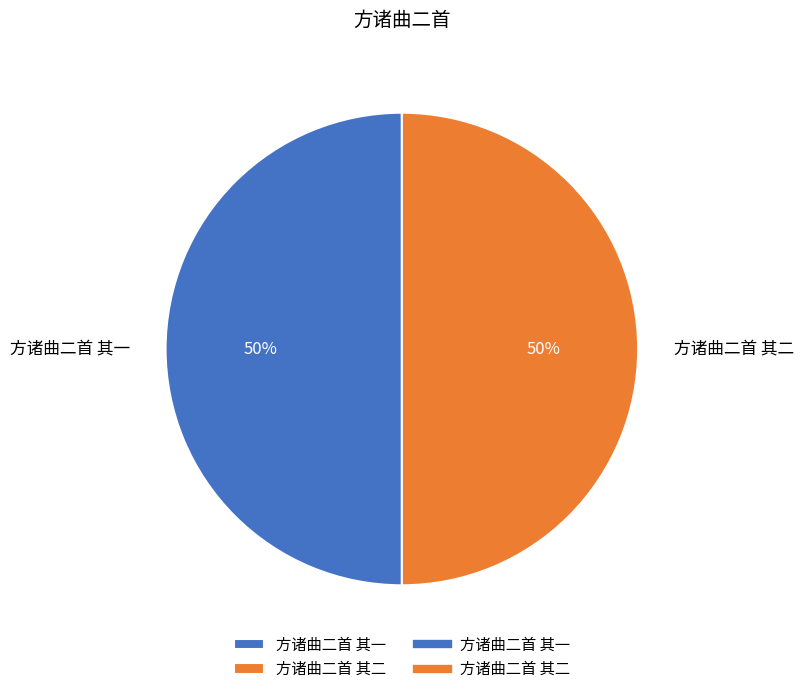

To the nearest percent, what portion does 方诸曲二首 其二 represent?

50%